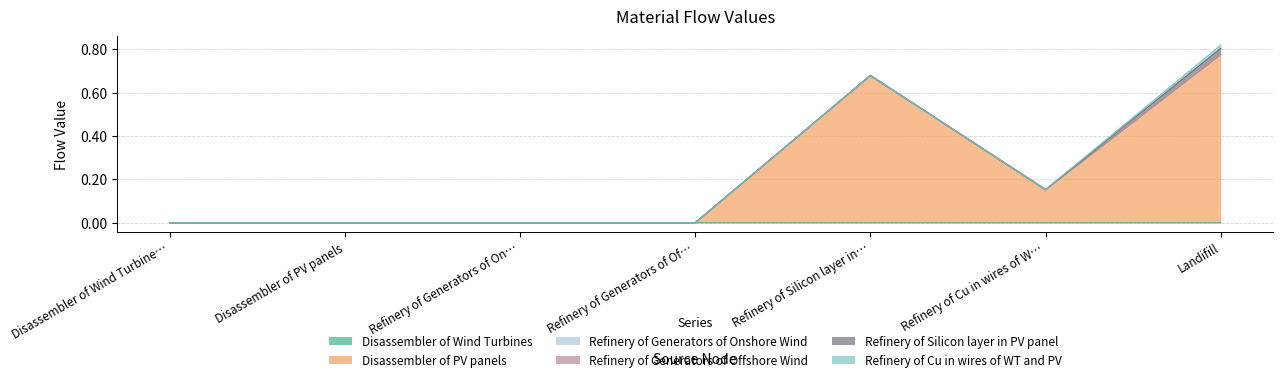

True or false: Disassembler of Wind Turbines has more than 0 interior local peaks.

True